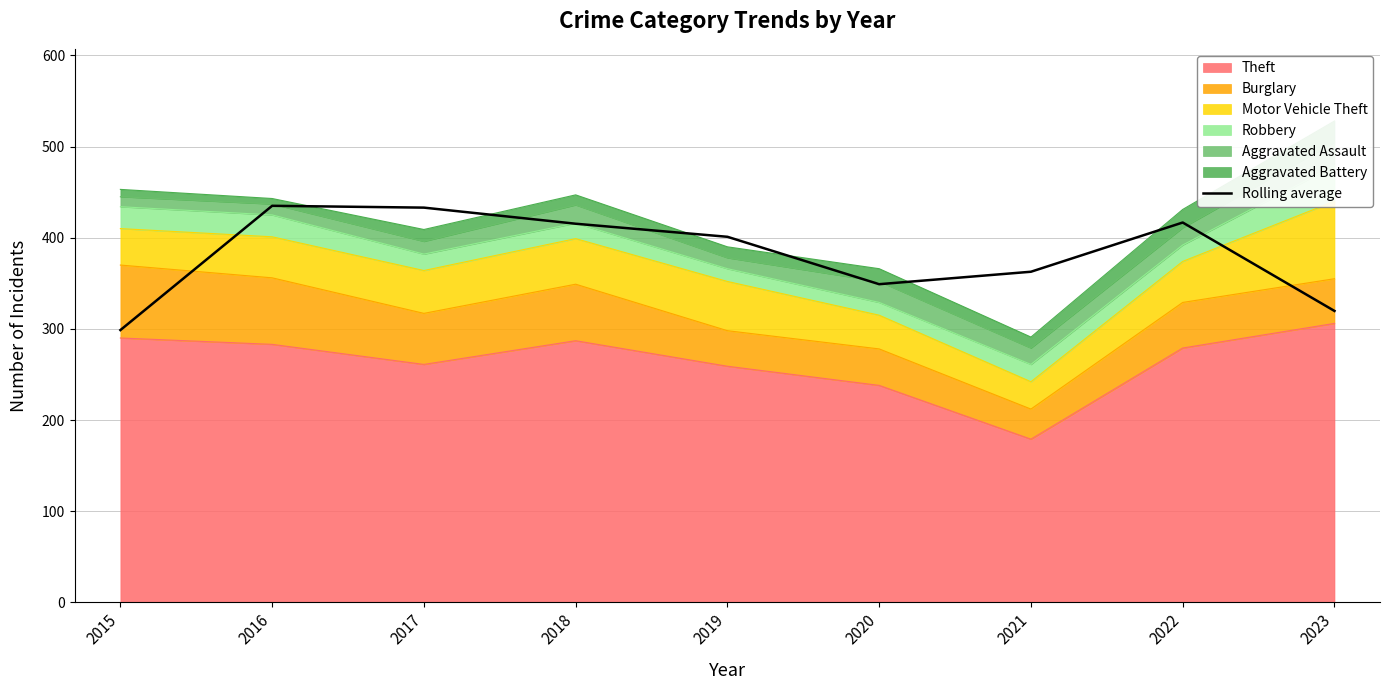

What is the sum of the values at 2020 and 2019?

750.0